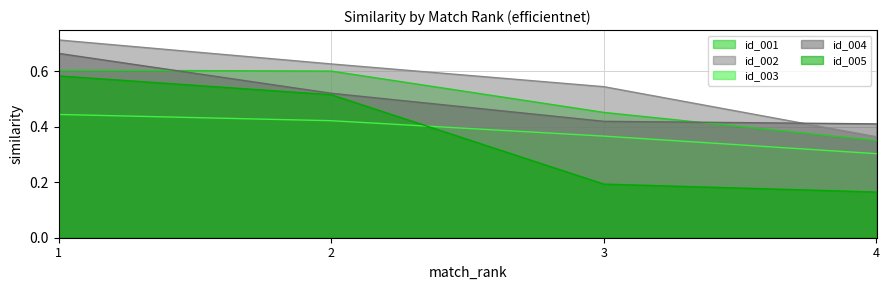

What is the smallest value displayed?

0.2